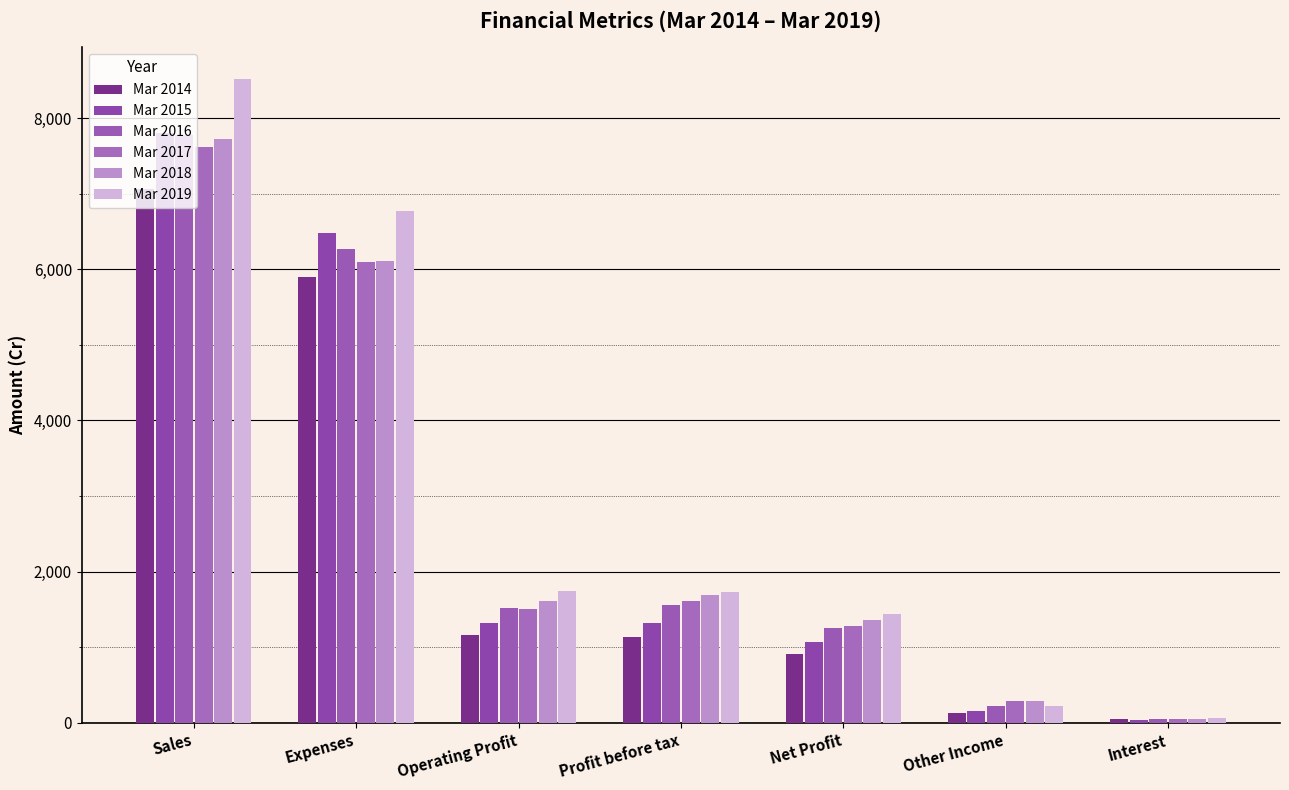

List the labels in order of Mar 2019 value, smallest first.

Interest, Other Income, Net Profit, Profit before tax, Operating Profit, Expenses, Sales